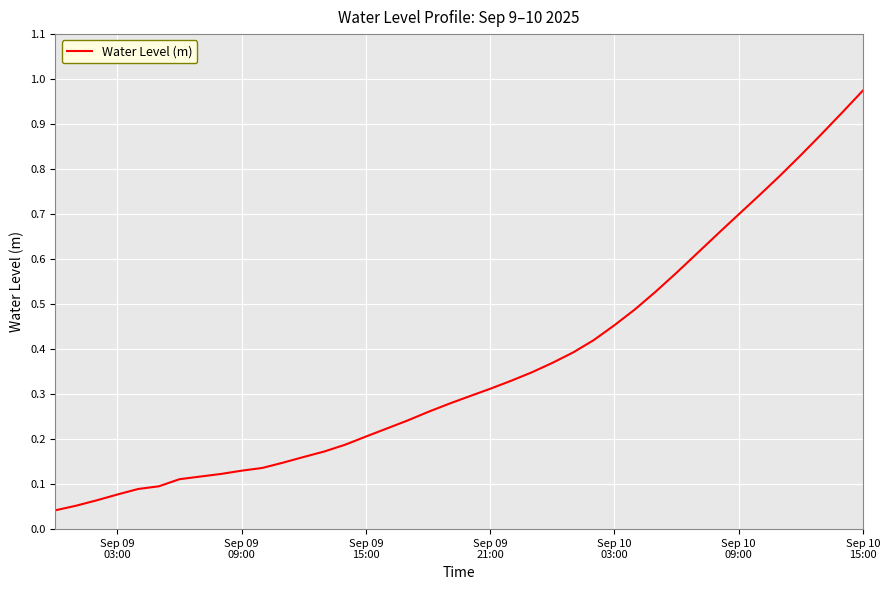

True or false: there are more than 1 points higher than both neighbors.

False